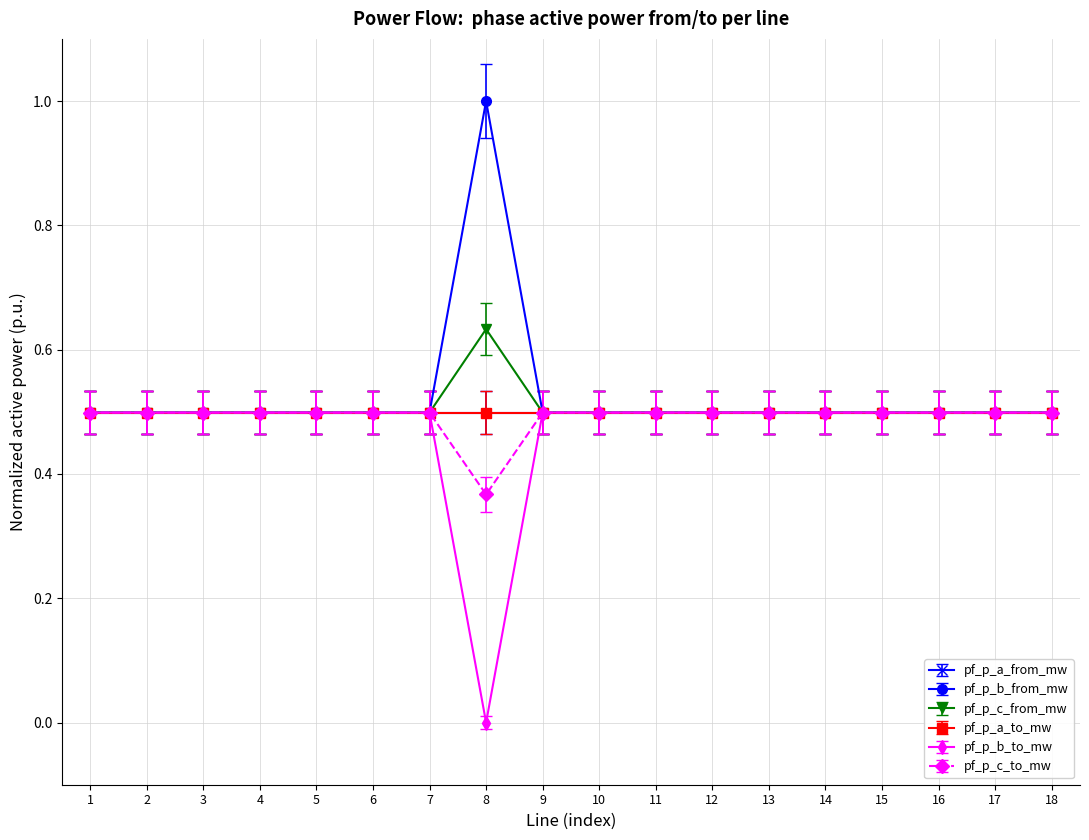

Does the chart have visible grid lines?

Yes